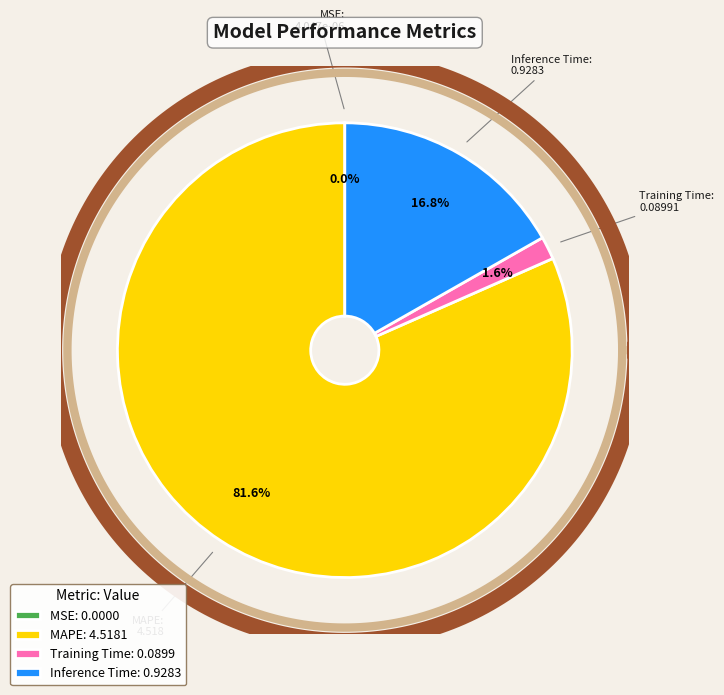

To the nearest percent, what is the difference between the Training Time and Inference Time slice percentages?

15%